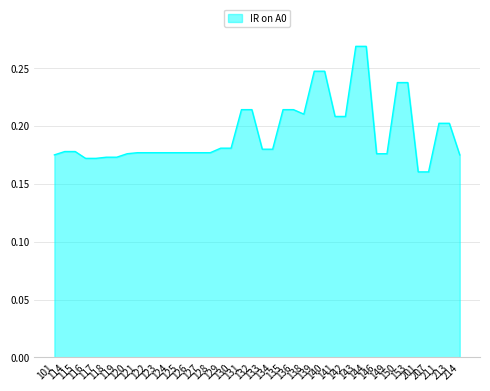

What is the greatest value displayed?

0.3